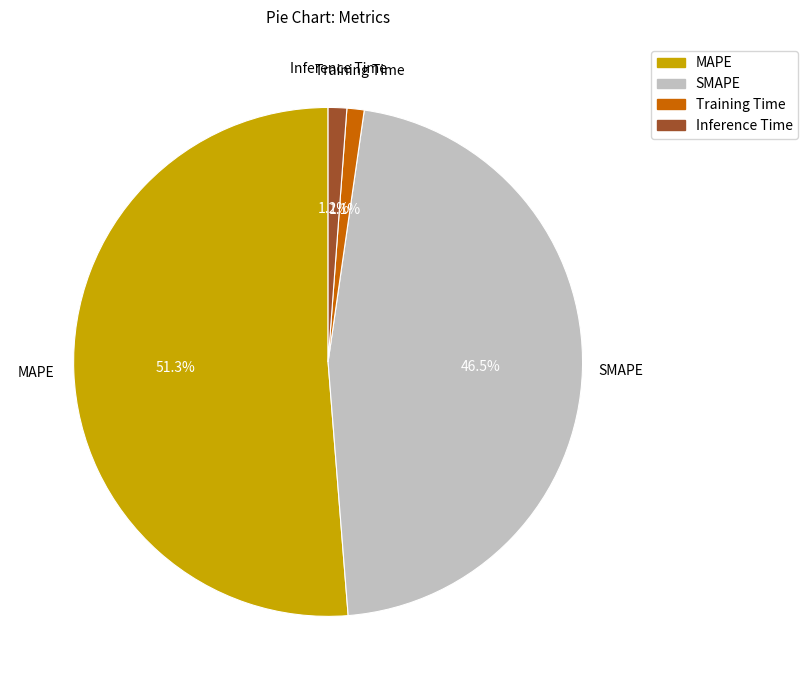

Which category has the biggest portion of the pie?

MAPE